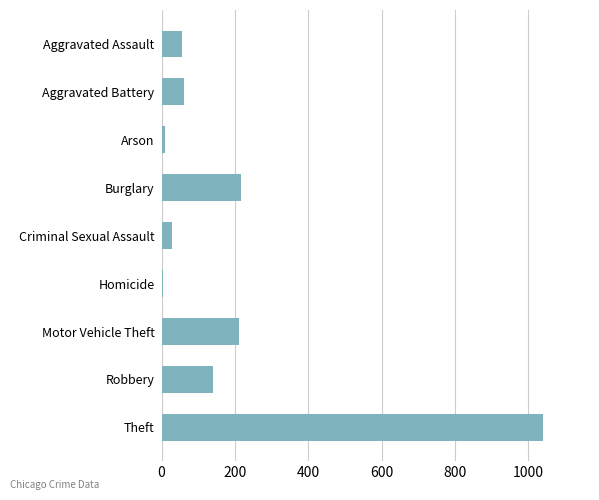

What is the difference between the maximum and second lowest values?

1031